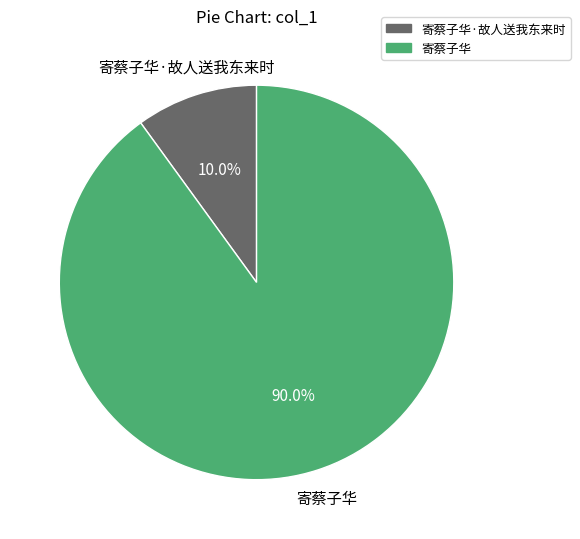

Is there any slice that represents more than half of the pie?

Yes